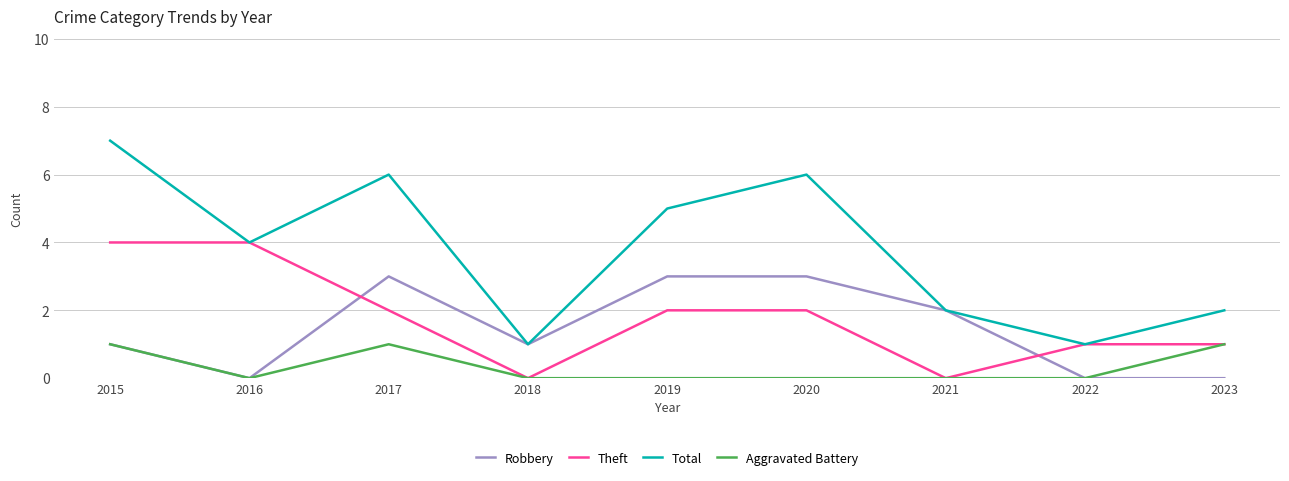

How many Robbery values are between 0 and 3?

9